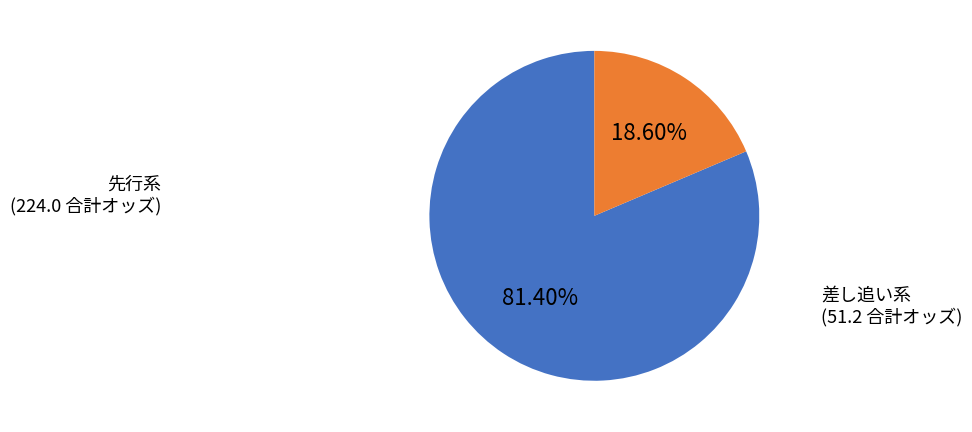

Is there a majority slice in this chart?

Yes